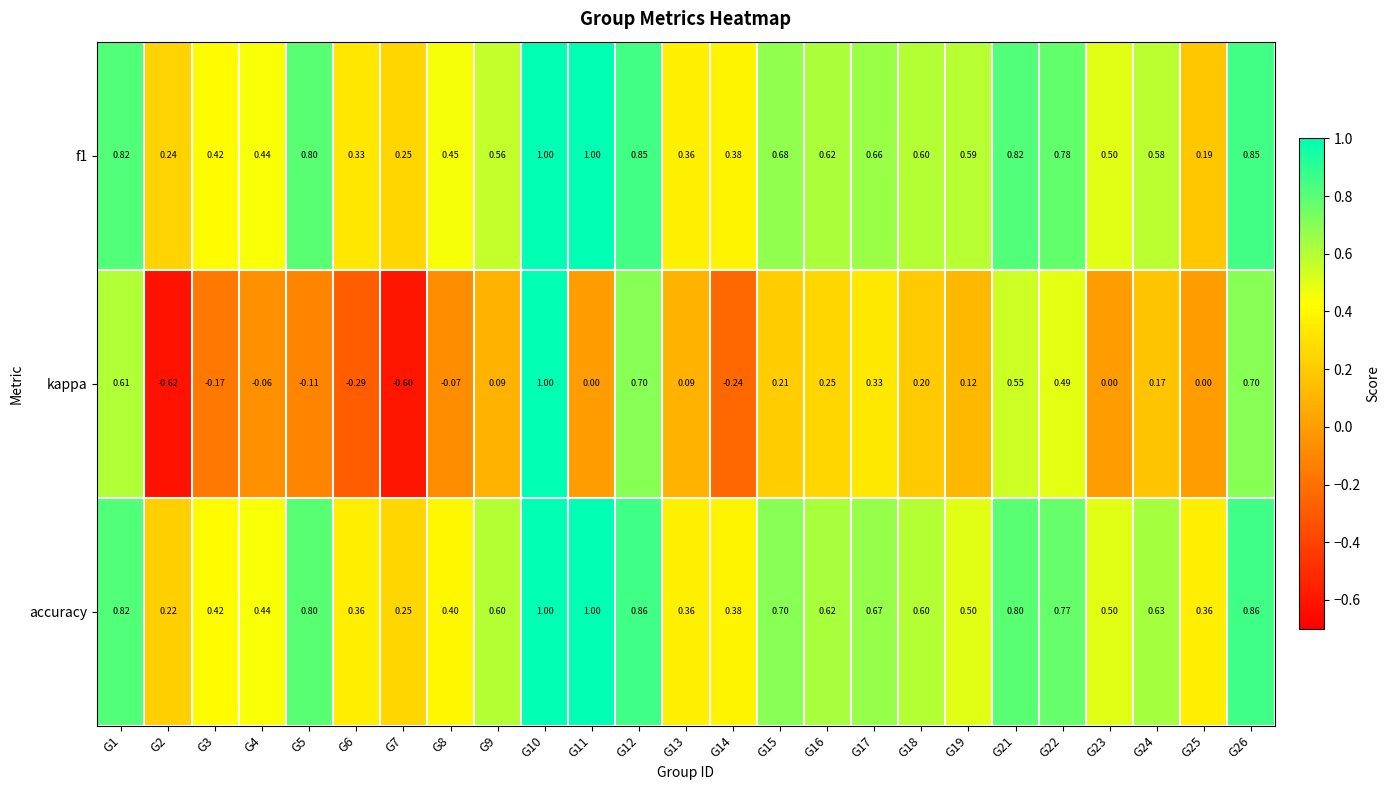

Which series has the largest total across all categories?

accuracy